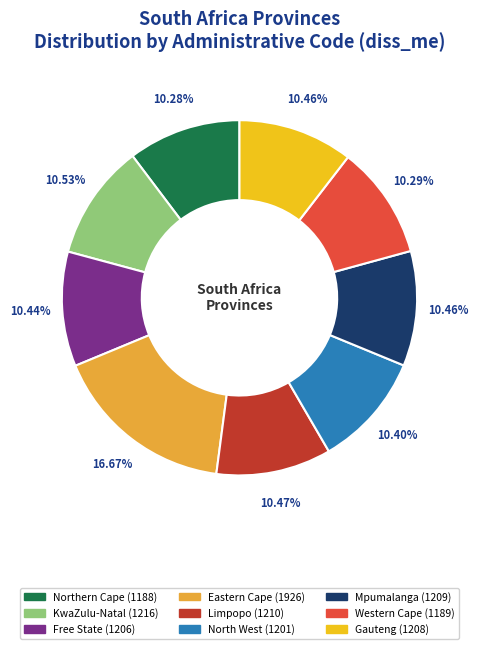

Approximately how many times larger is the value at North West compared to Northern Cape?

1.0